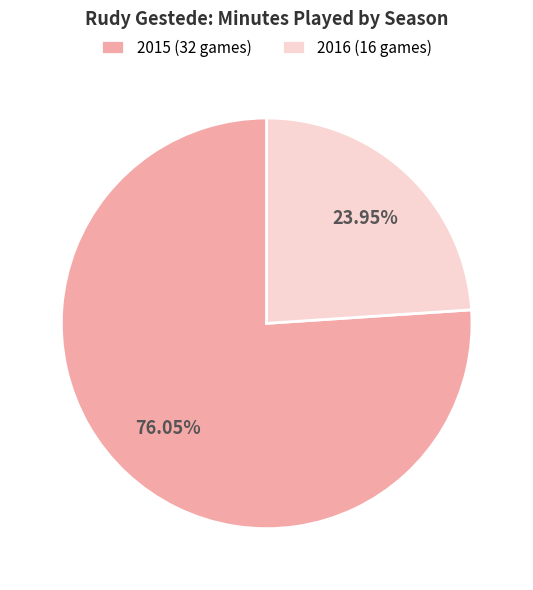

Rank the categories by value from highest to lowest.

2015 (32 games), 2016 (16 games)